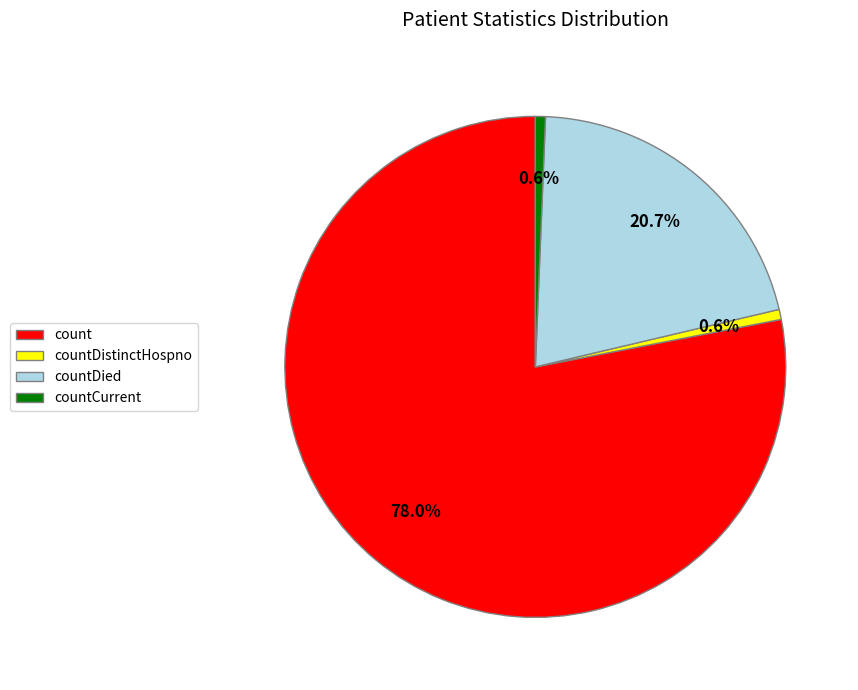

How many segments does this pie chart have?

4